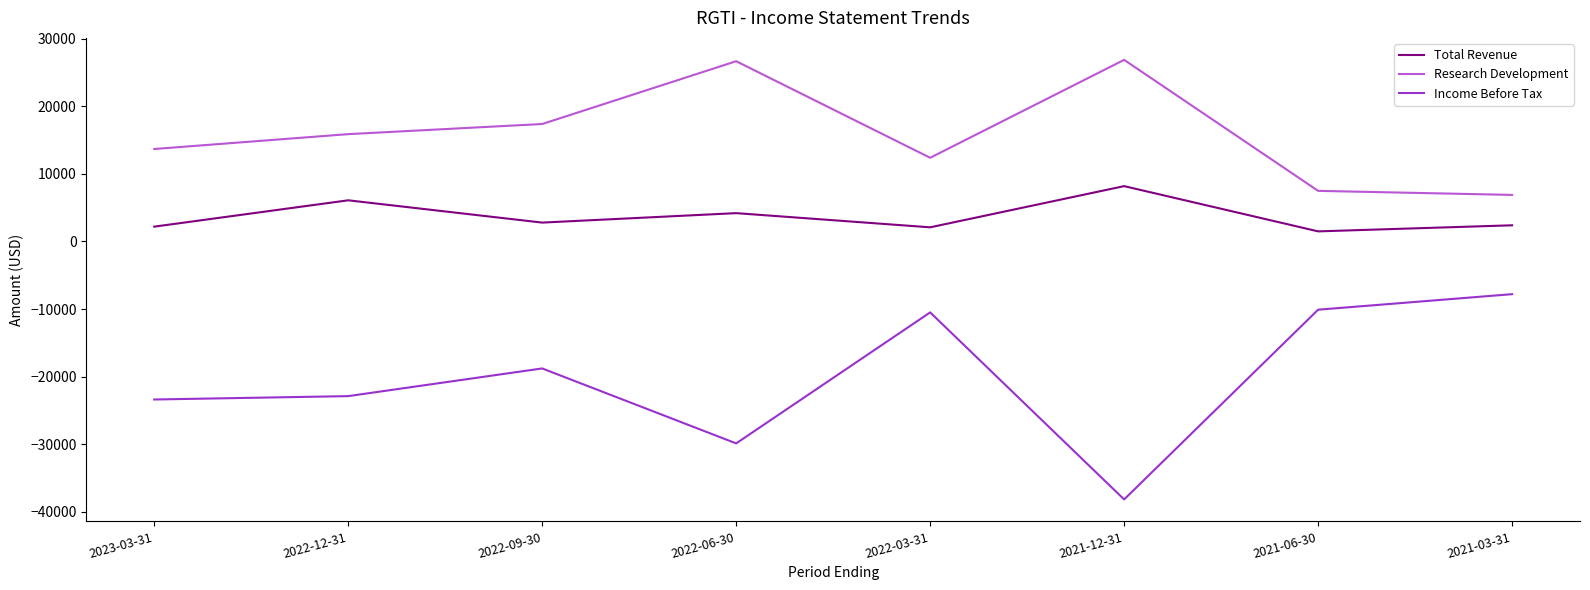

How many lines are shown in the chart?

3